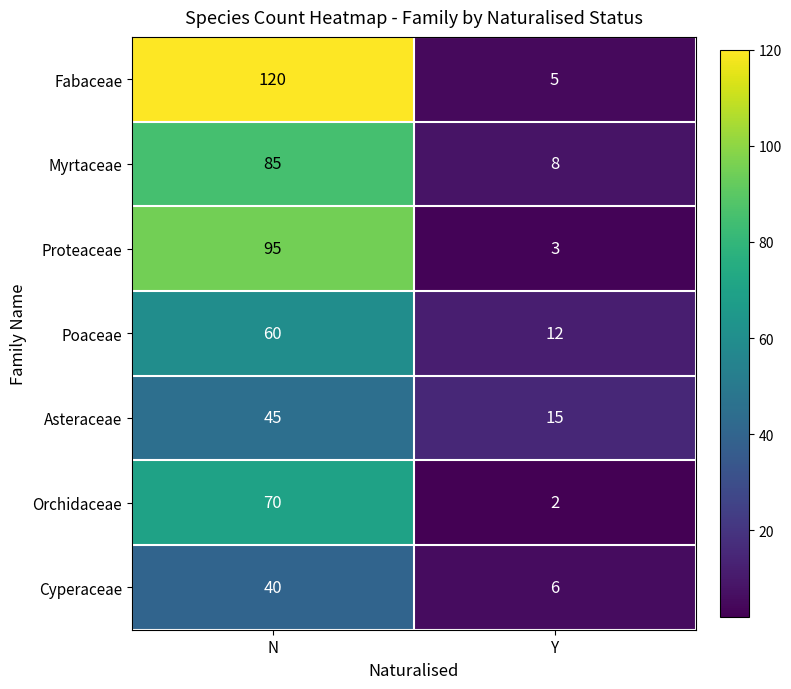

What is the sum of all Asteraceae values?

60